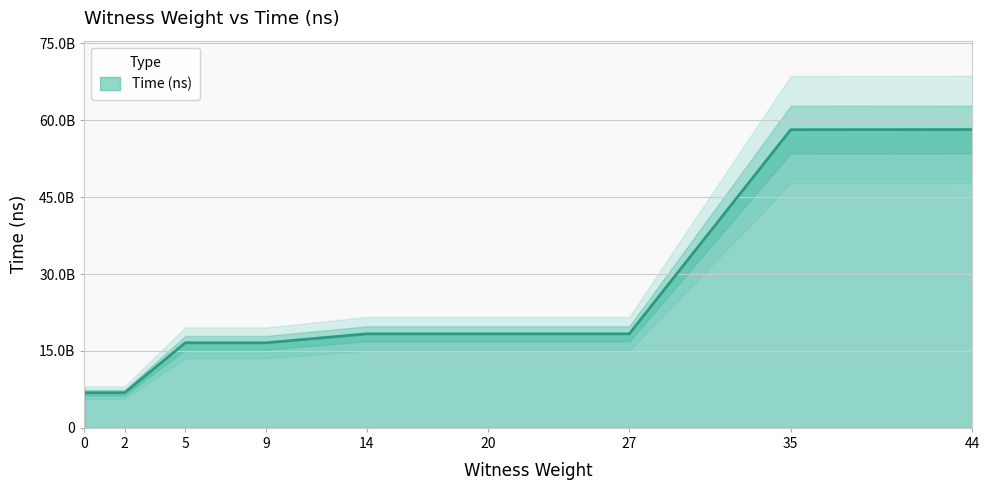

How many lines are shown in the chart?

1